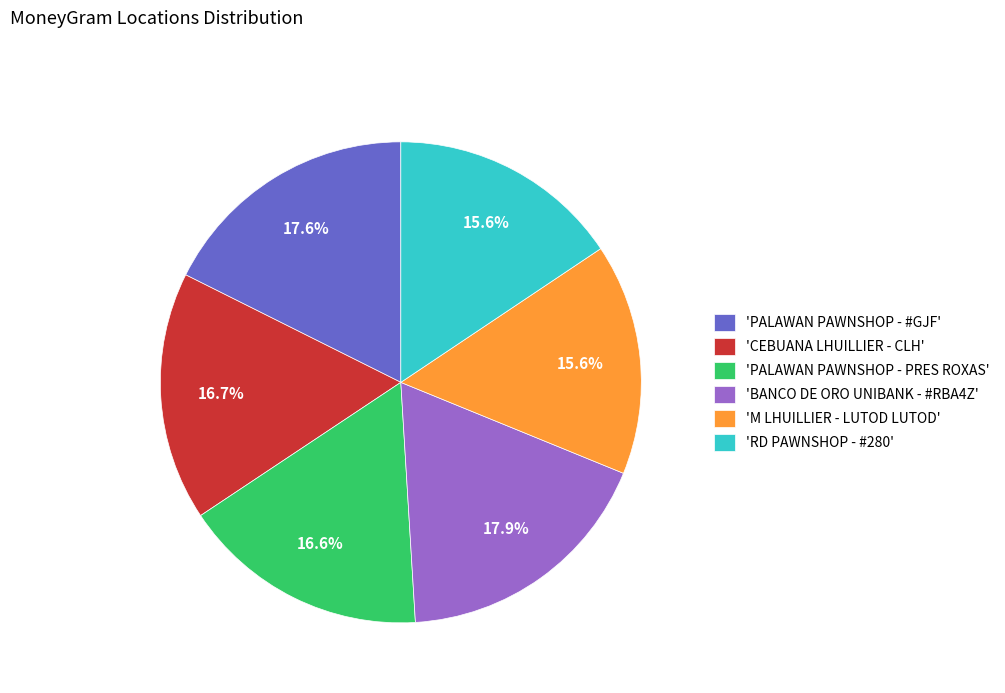

Do 'BANCO DE ORO UNIBANK - #RBA4Z' and 'CEBUANA LHUILLIER - CLH' together represent more than half of the pie?

No